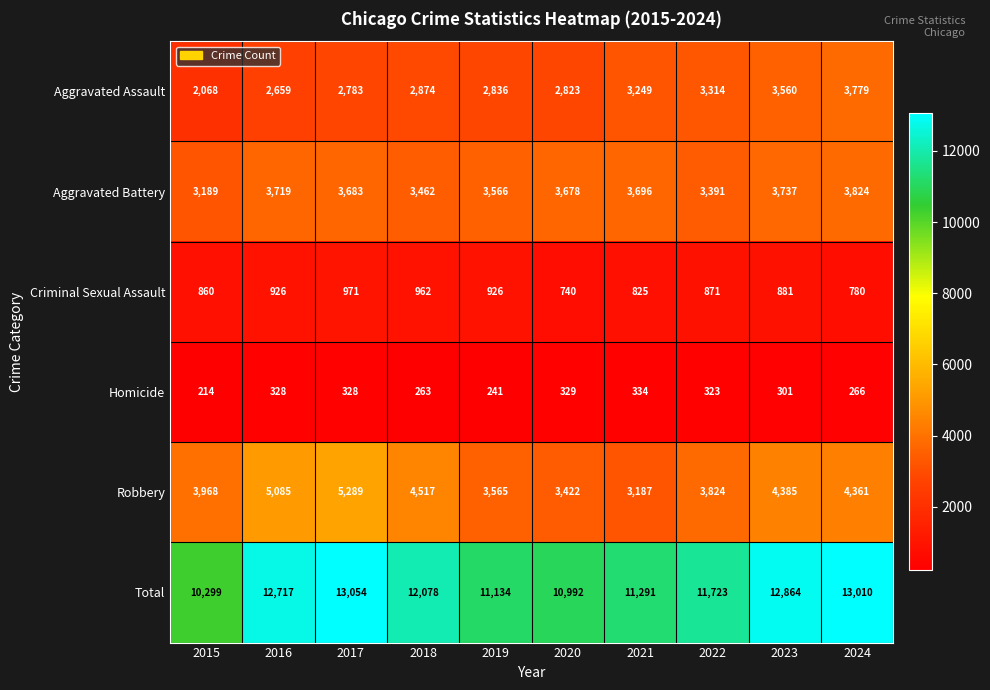

What is the total value across all series at 2024?

26020